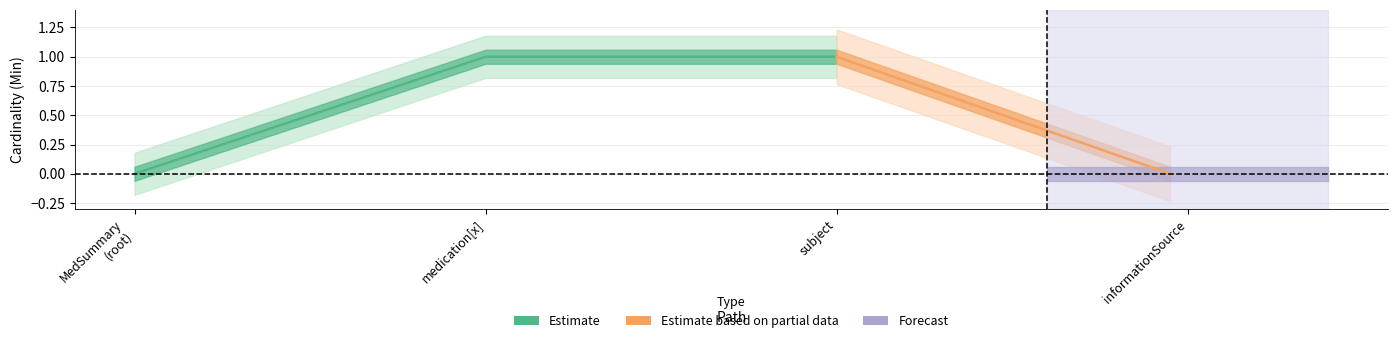

True or false: Base Min and Min intersect in this chart.

False